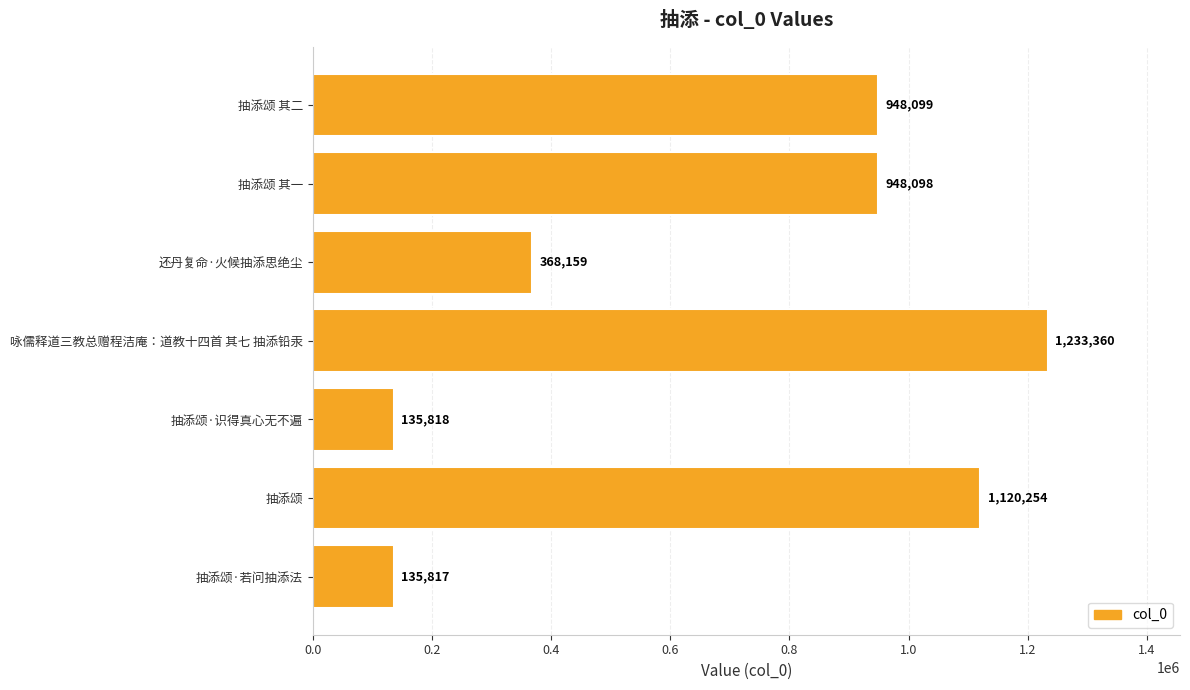

What is the label of the 1st bar from the top?

抽添颂 其二